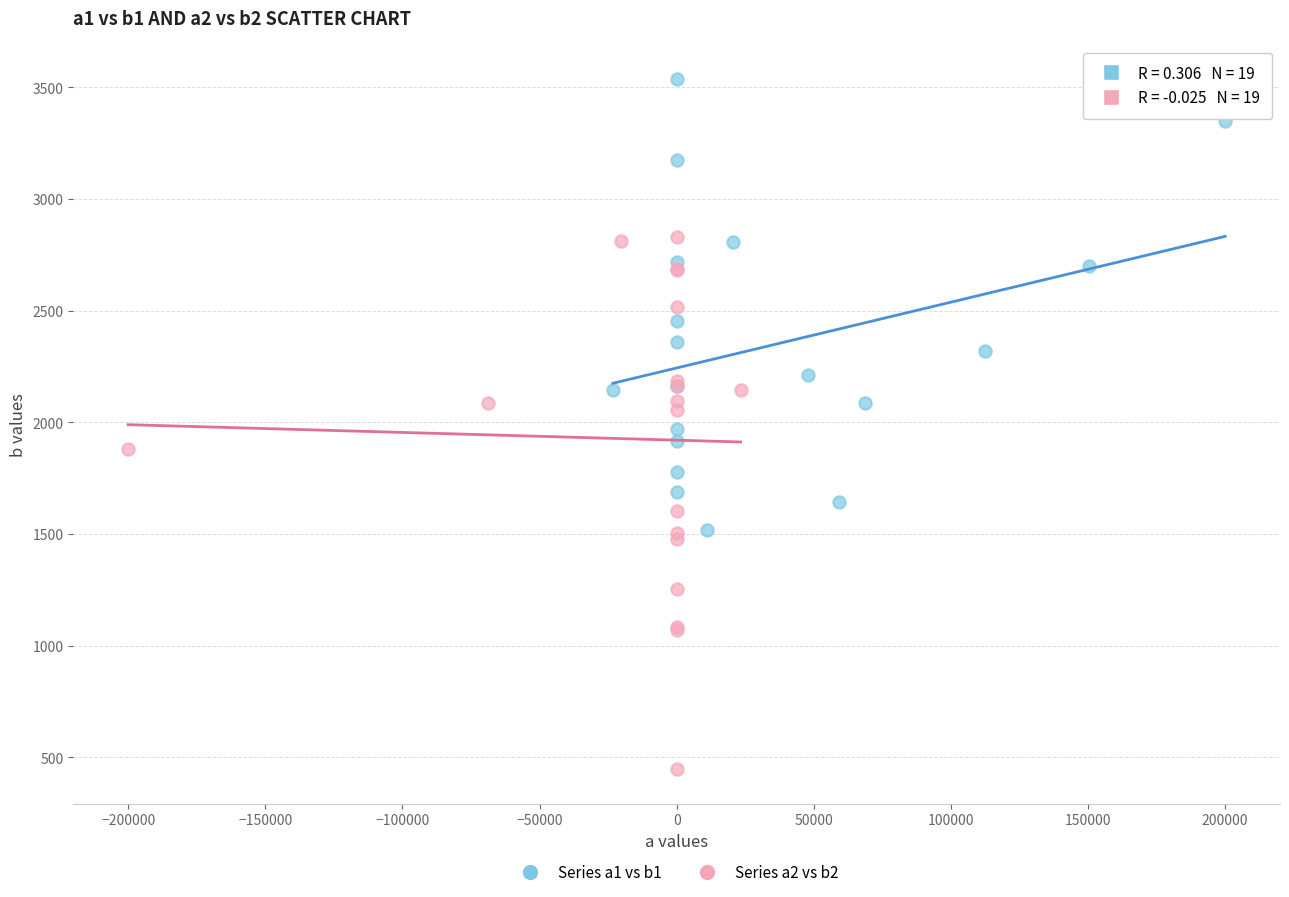

Which series has the widest spread of Y values?

Series a2 vs b2